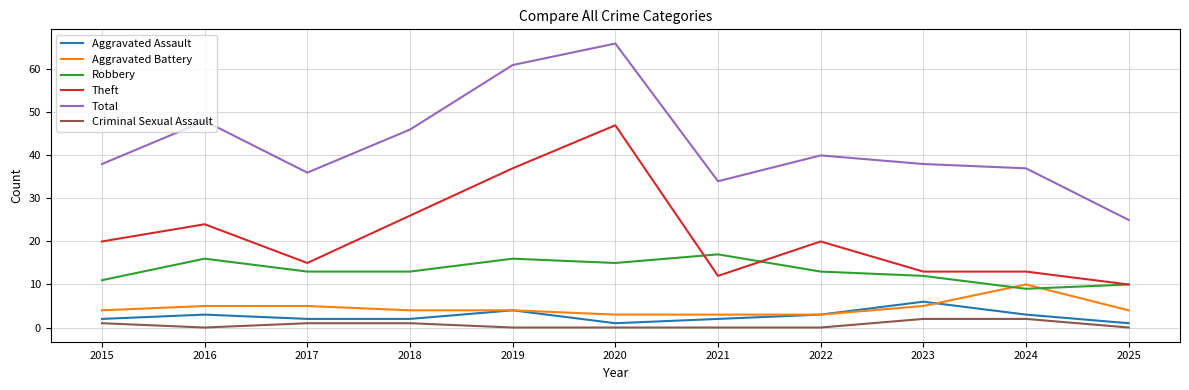

What is the sum of the Total values at 2018 and 2021?

80